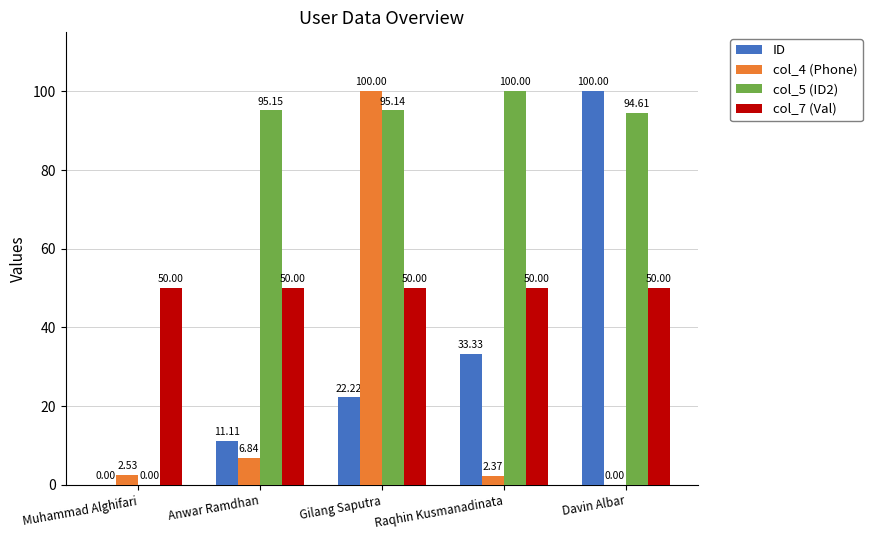

Which category has the highest value in the ID series?

Davin Albar